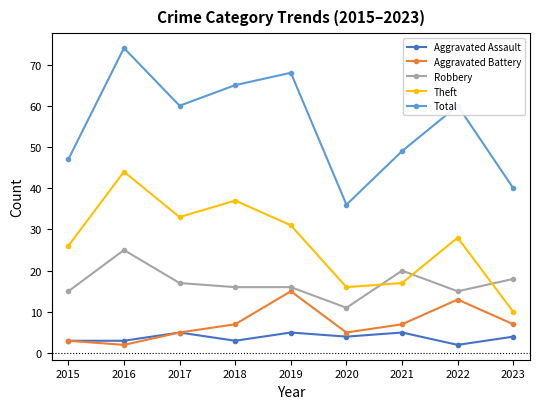

At which label does Robbery reach its peak?

2016